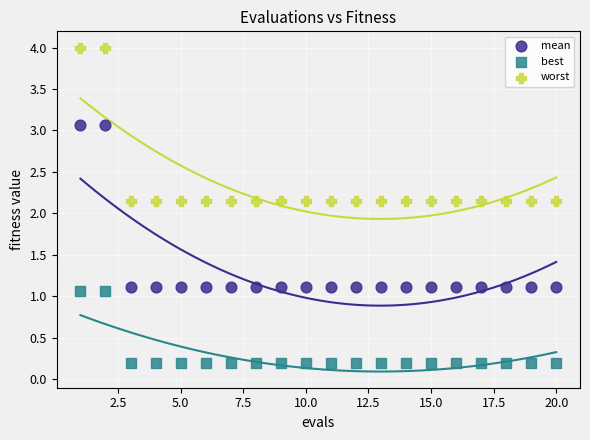

Which series has the largest Y range (max minus min)?

mean